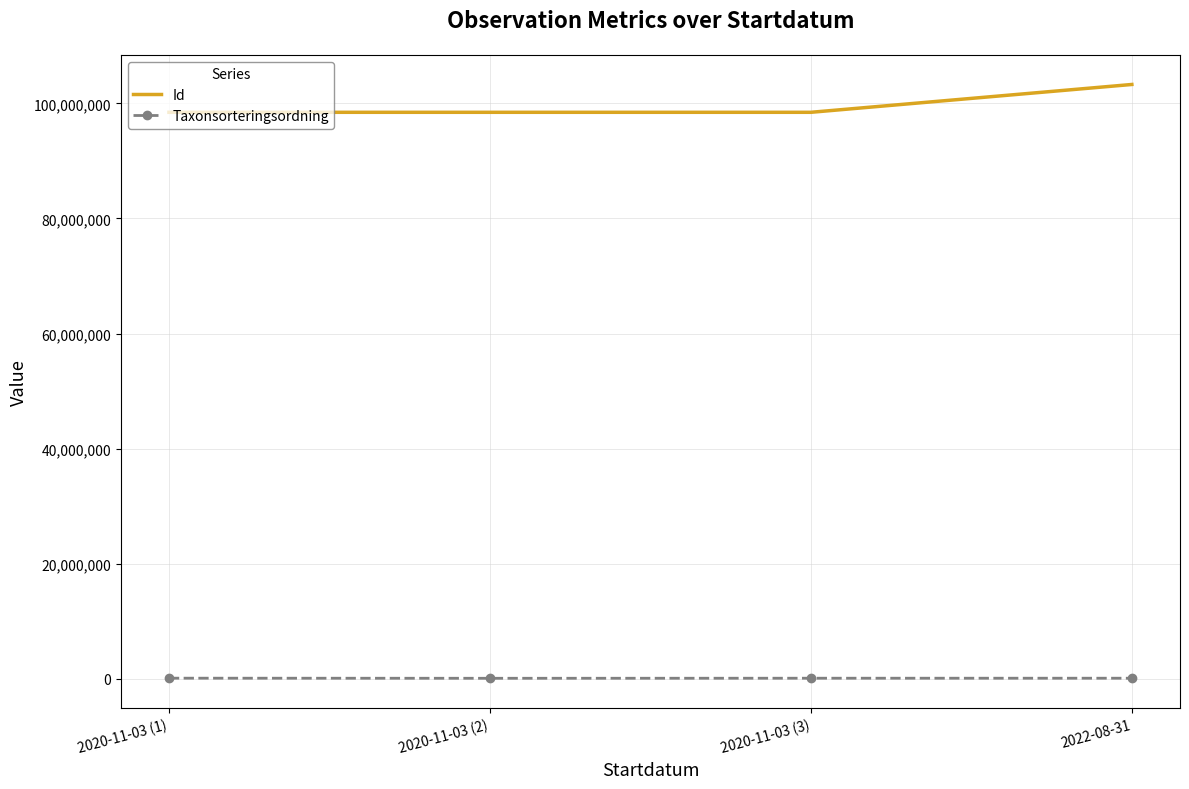

Is it true that Taxonsorteringsordning equals 96334 at 2020-11-03 (1)?

True